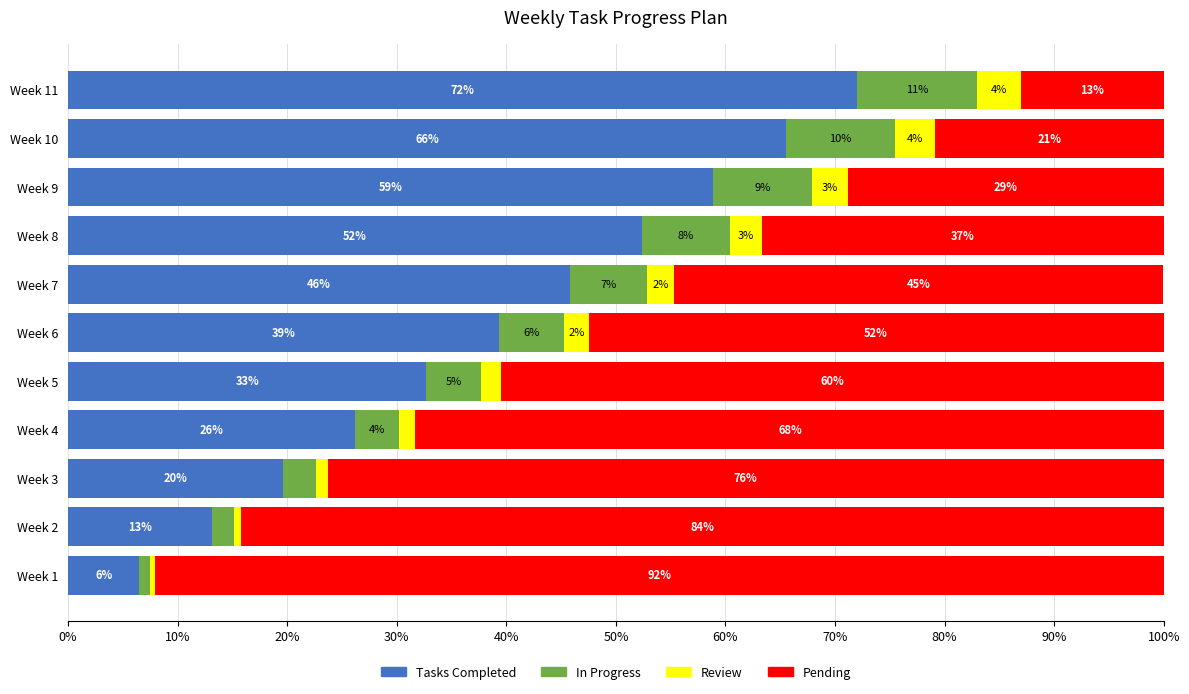

True or false: Tasks Completed has a value of 6.7 at Week 4.

False